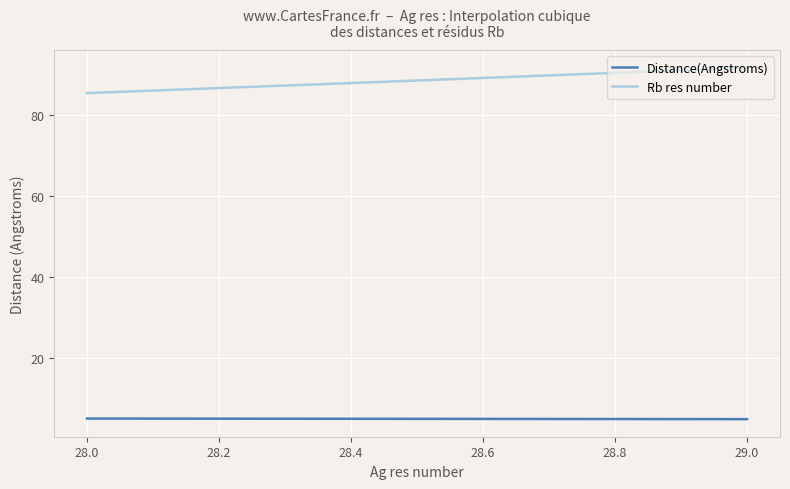

List the series in order of their peak value, highest first.

Rb res number, Distance(Angstroms)